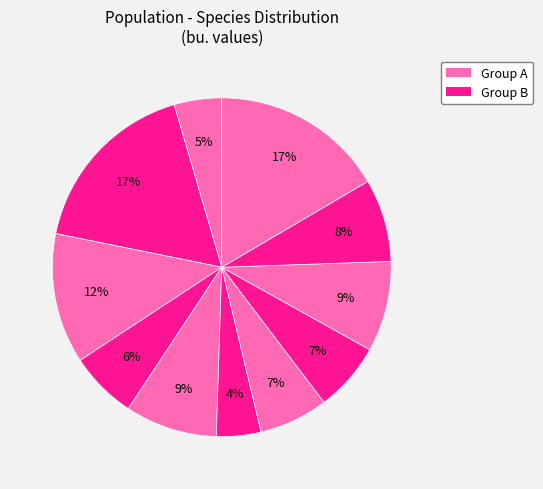

Does any single category account for the majority?

No